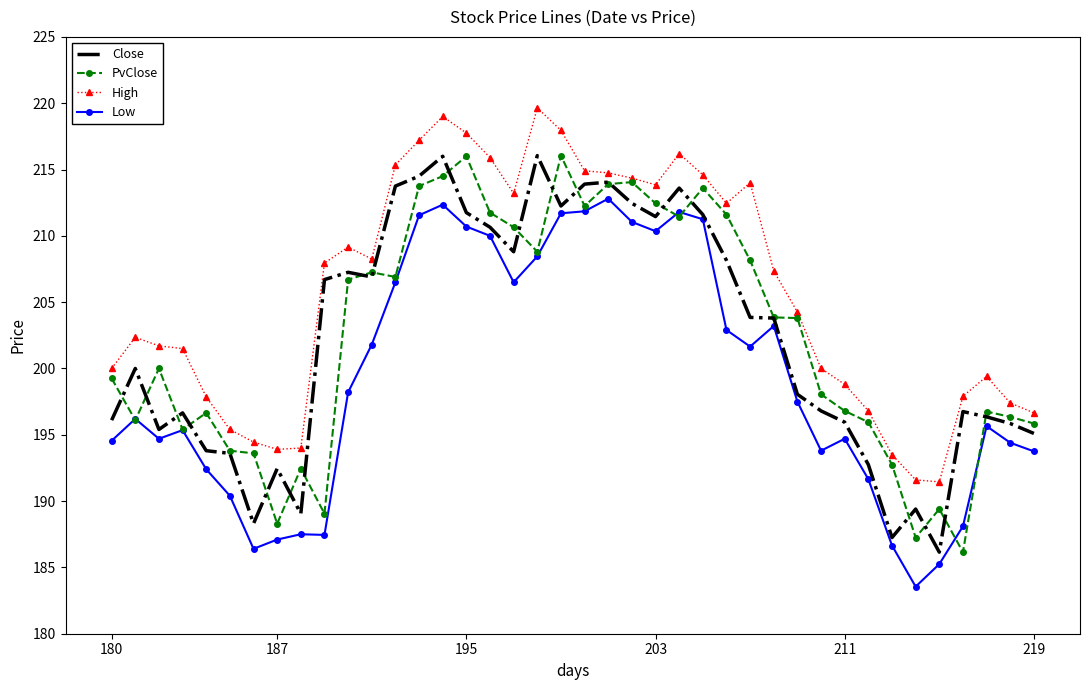

True or false: Low and High cross at least once.

False